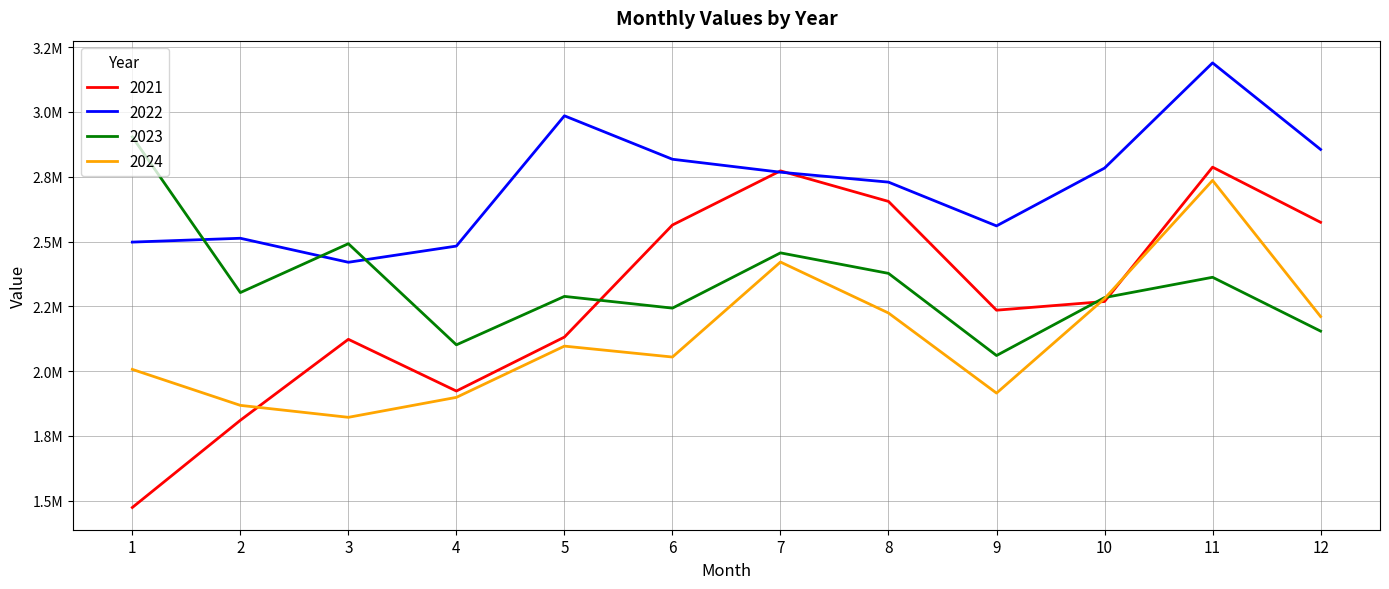

Does the chart have visible grid lines?

Yes